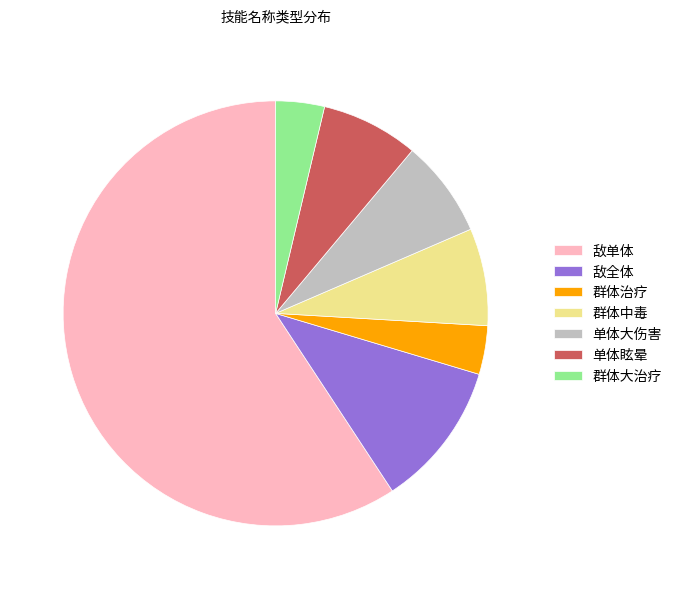

Do 群体中毒 and 群体治疗 together represent more than half of the pie?

No